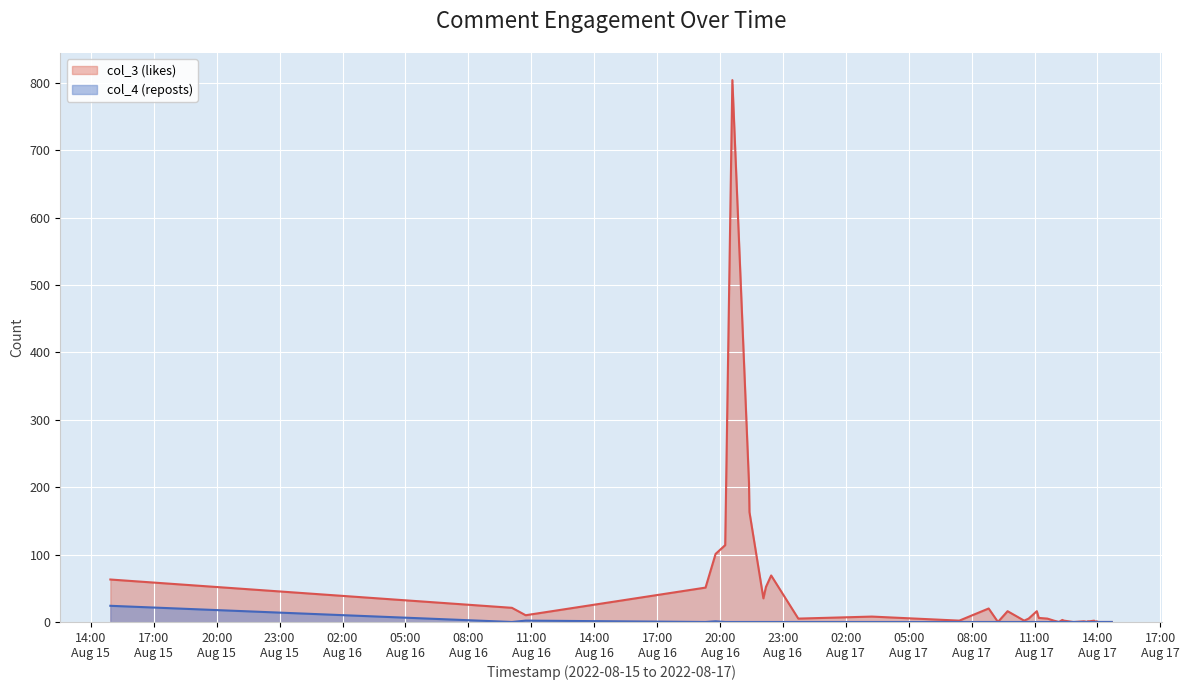

Between 2022-08-15 14:55:42 and 2022-08-17 12:53:26, which is larger?

2022-08-15 14:55:42